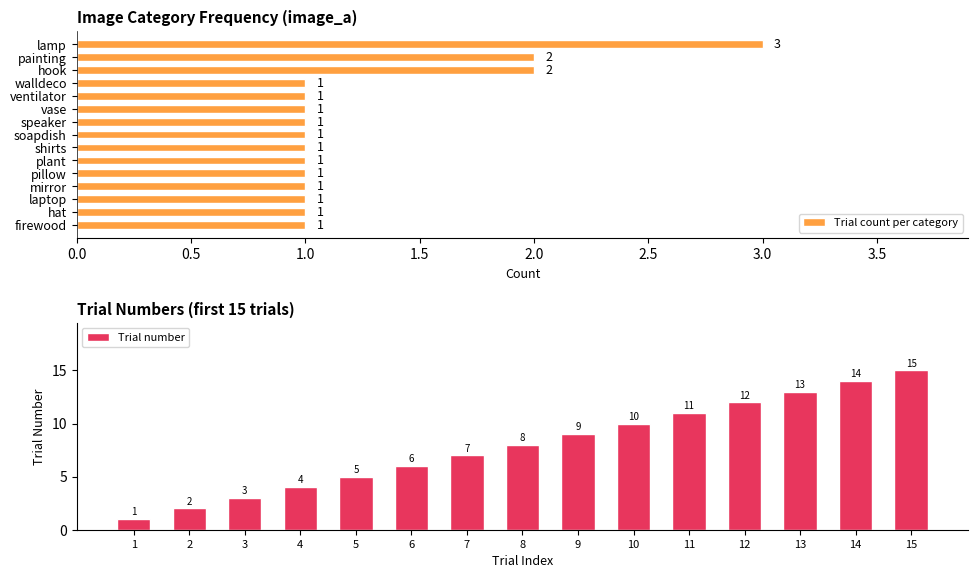

What are all the series names shown in the legend?

Trial count per category, Trial number